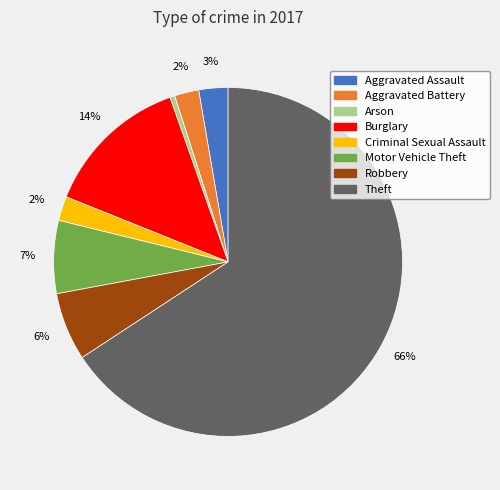

Do Aggravated Assault and Theft together represent more than half of the pie?

Yes